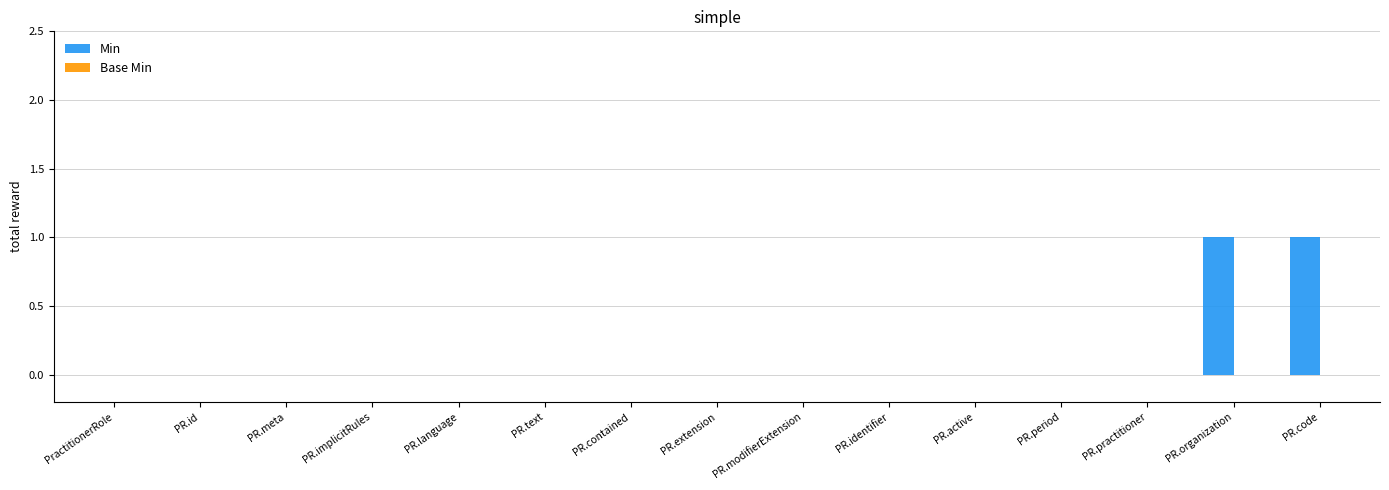

Which has a higher value, PR.code or PR.text?

PR.code